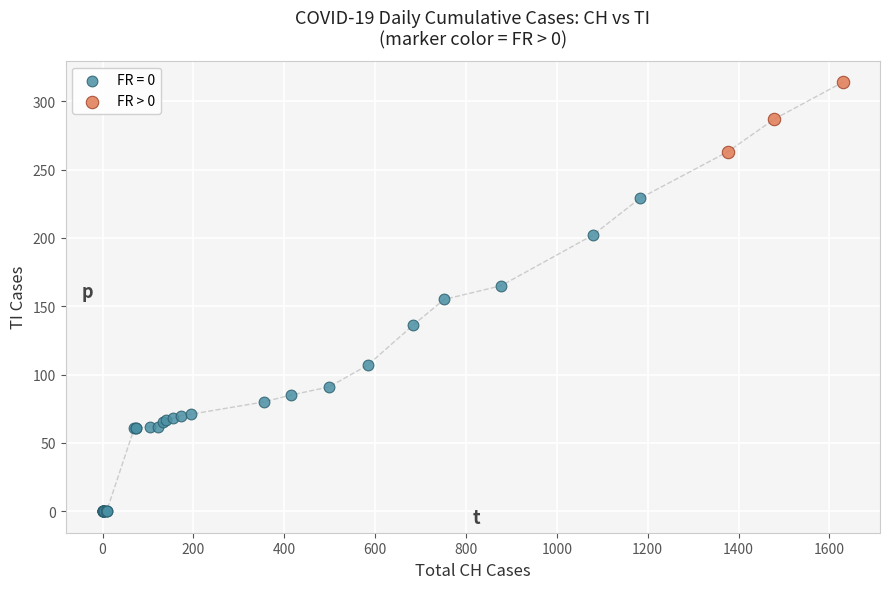

Which series has the largest Y range (max minus min)?

FR = 0